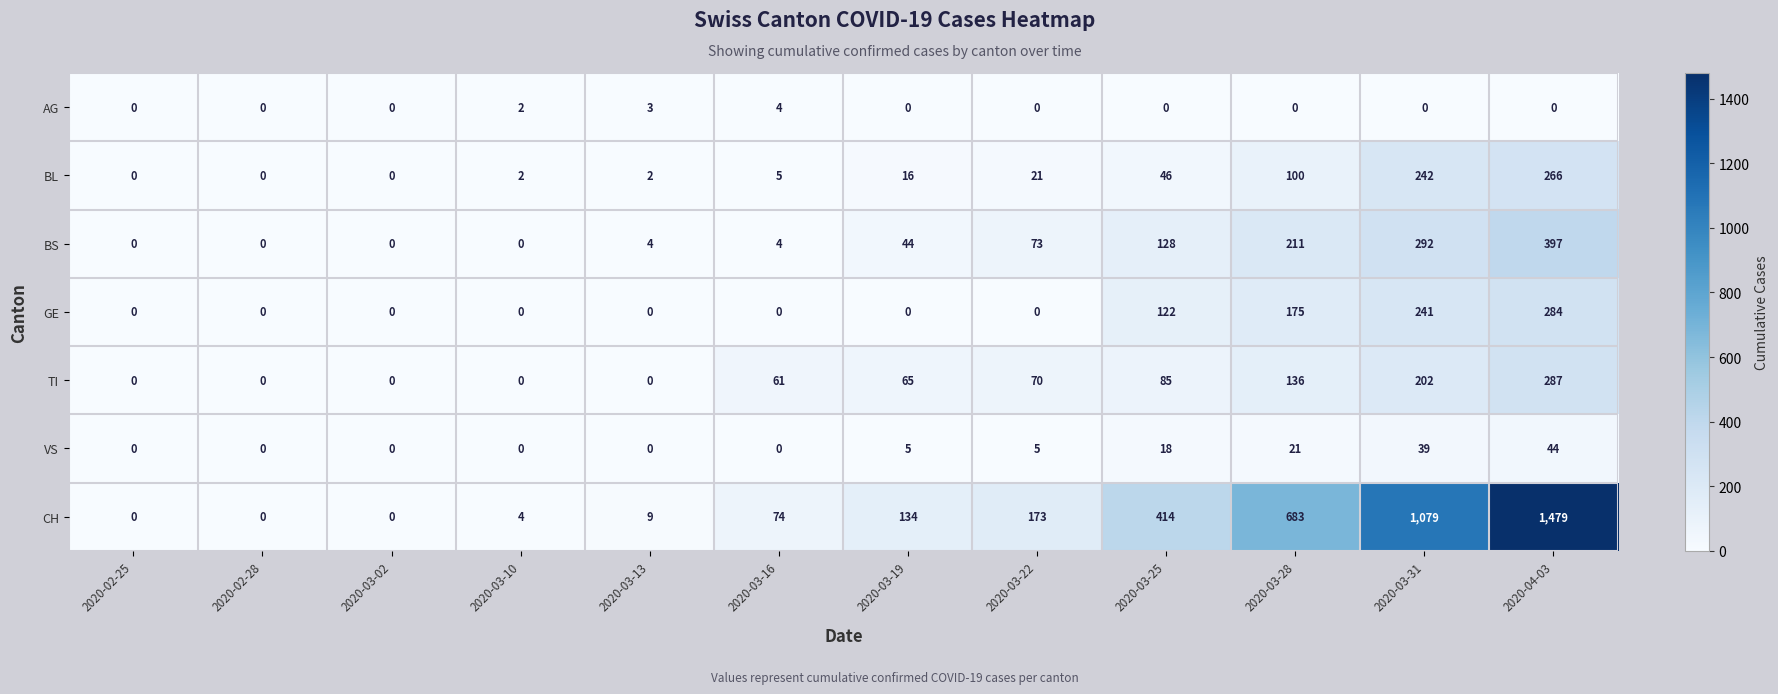

True or false: TI has a value of 202 at 2020-03-31.

True